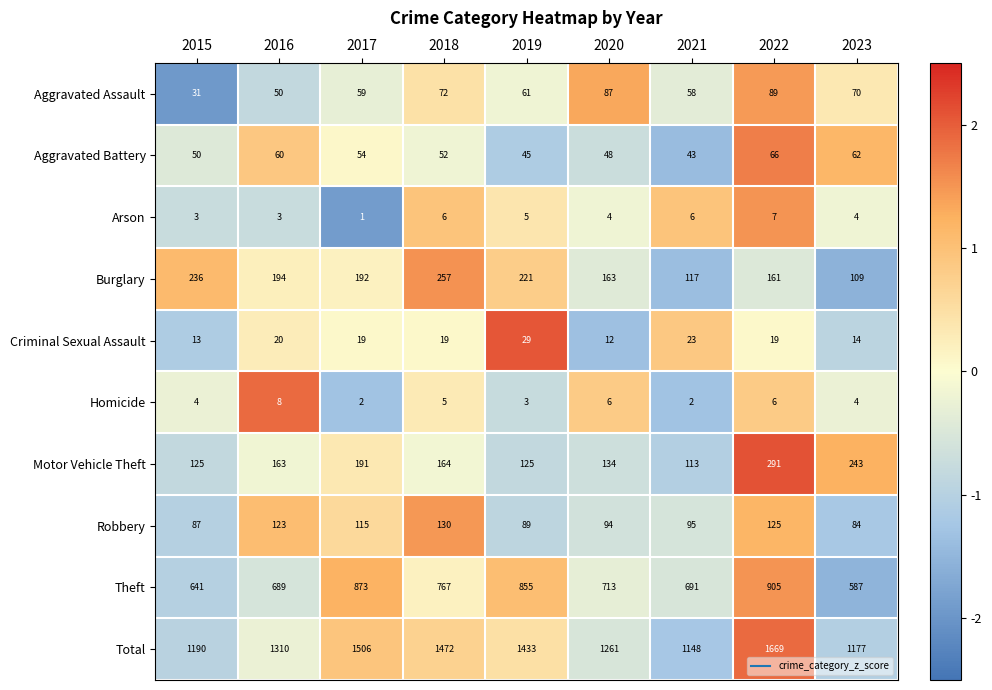

Count the number of categories in the chart.

9